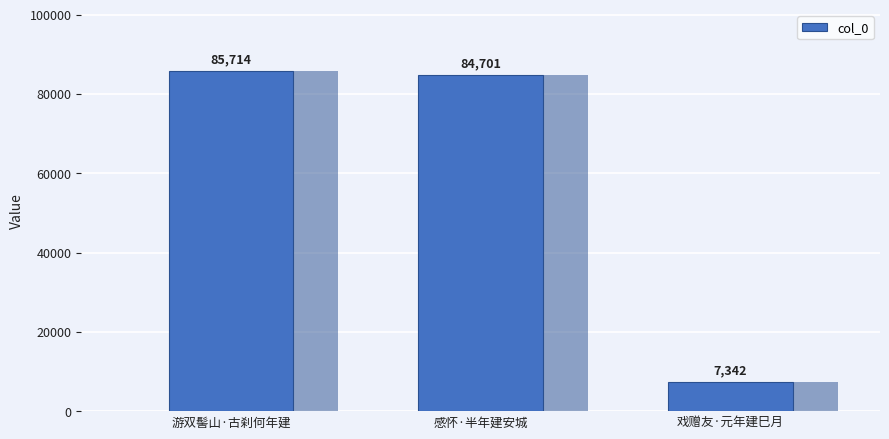

Reading right to left, list all the values displayed in this chart.

戏赠友·元年建巳月=7342	感怀·半年建安城=84701	游双髻山·古刹何年建=85714